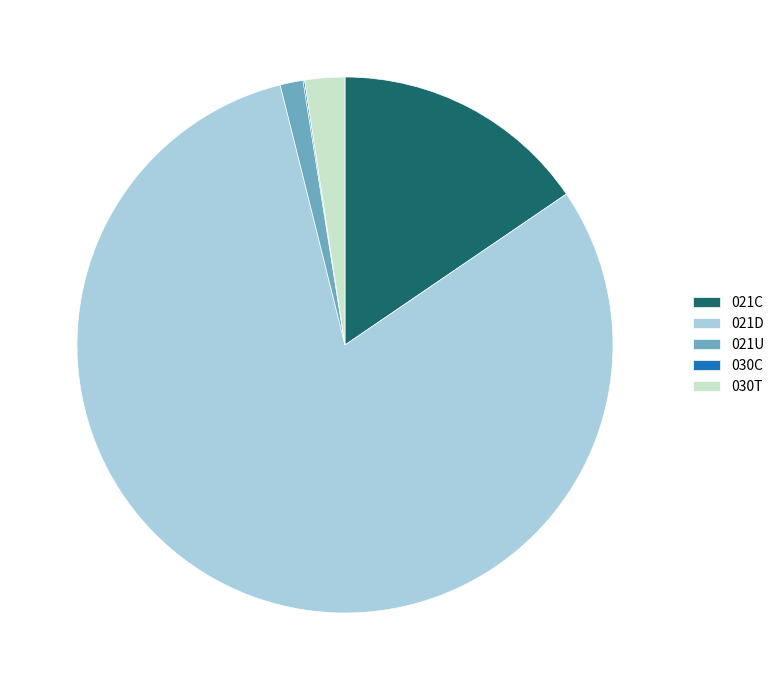

Which slice represents more than half of the pie?

021D